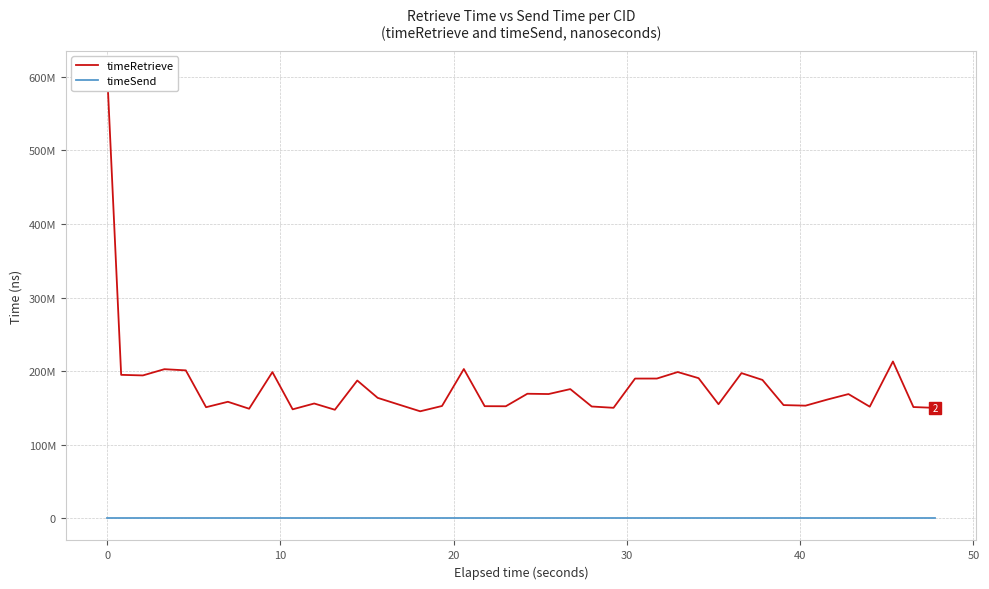

List the series in order of their peak value, lowest first.

timeSend, timeRetrieve